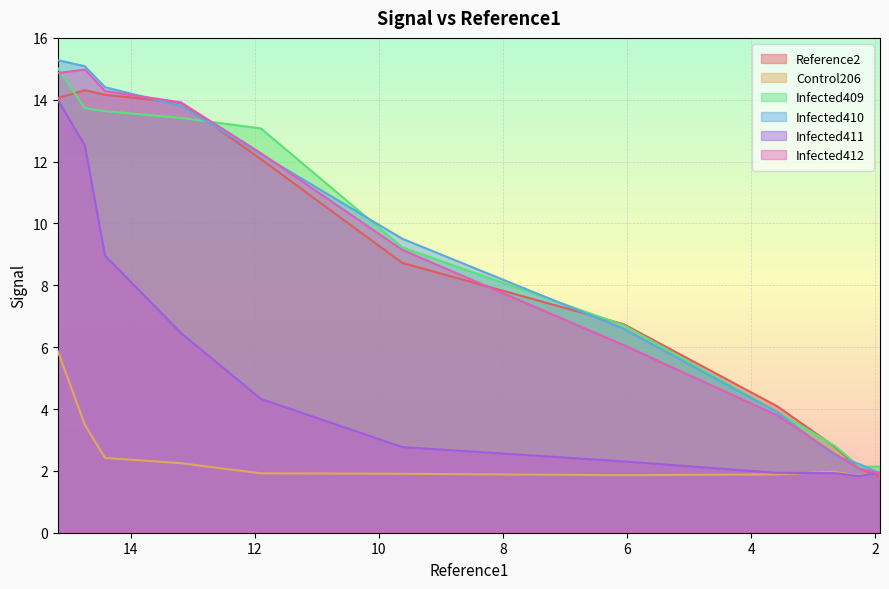

What is the average value of the Control206 series?

2.4